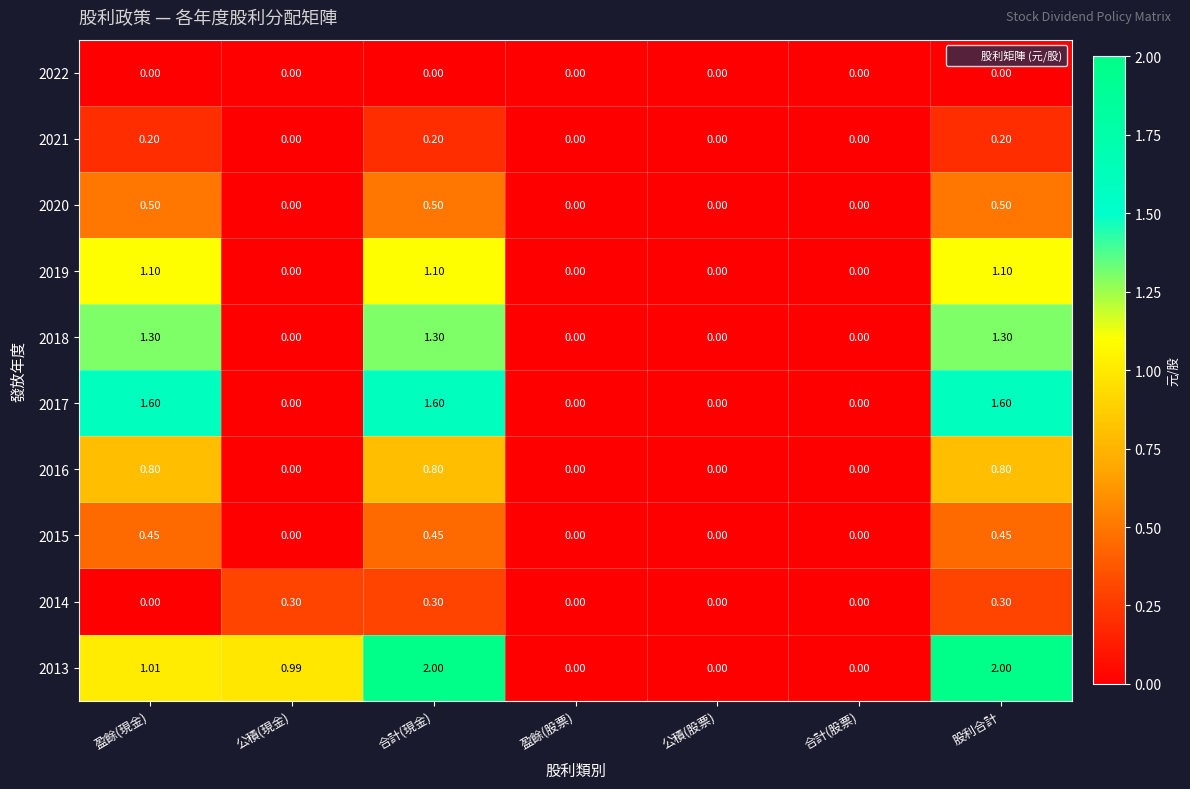

Which series has the largest range (max minus min)?

2013